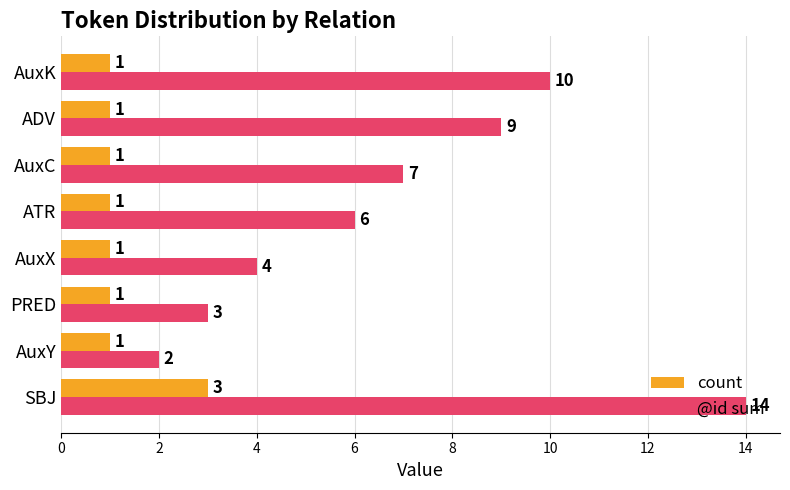

Rank the series by their average value, from highest to lowest.

@id sum, count